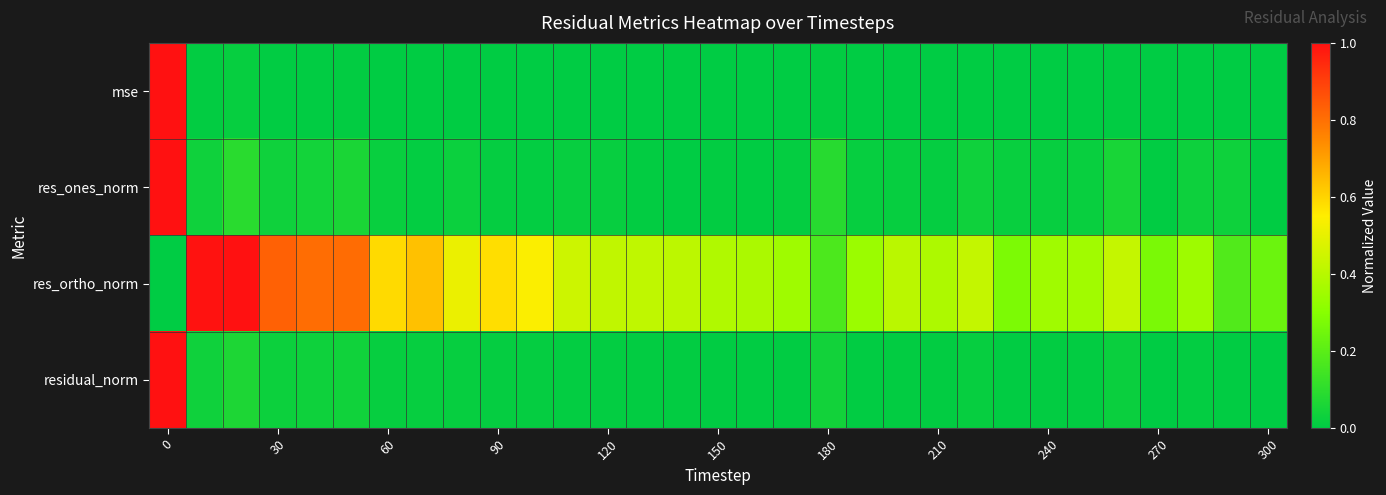

Which series has the largest total across all categories?

res_ortho_norm